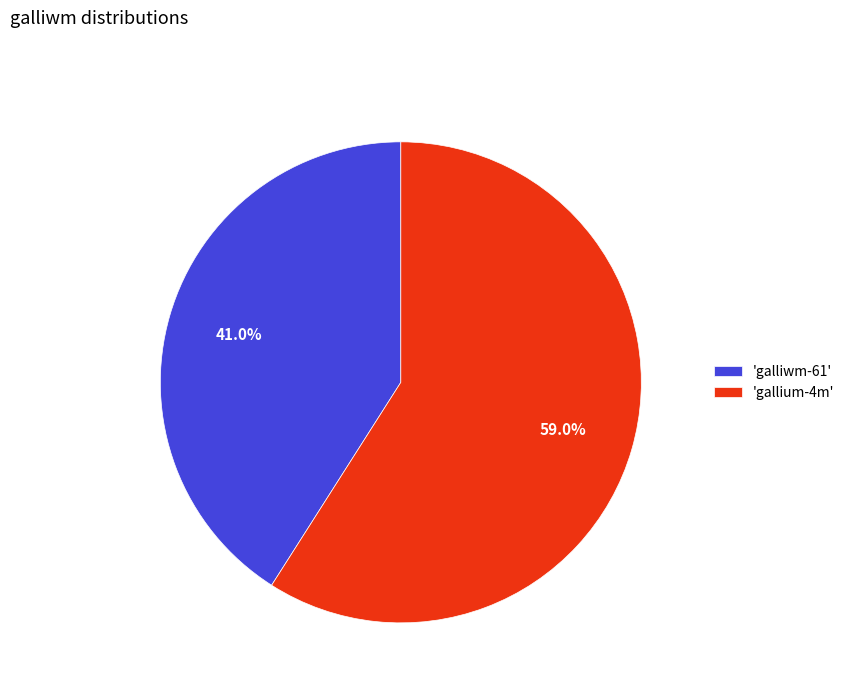

How many segments does this pie chart have?

2